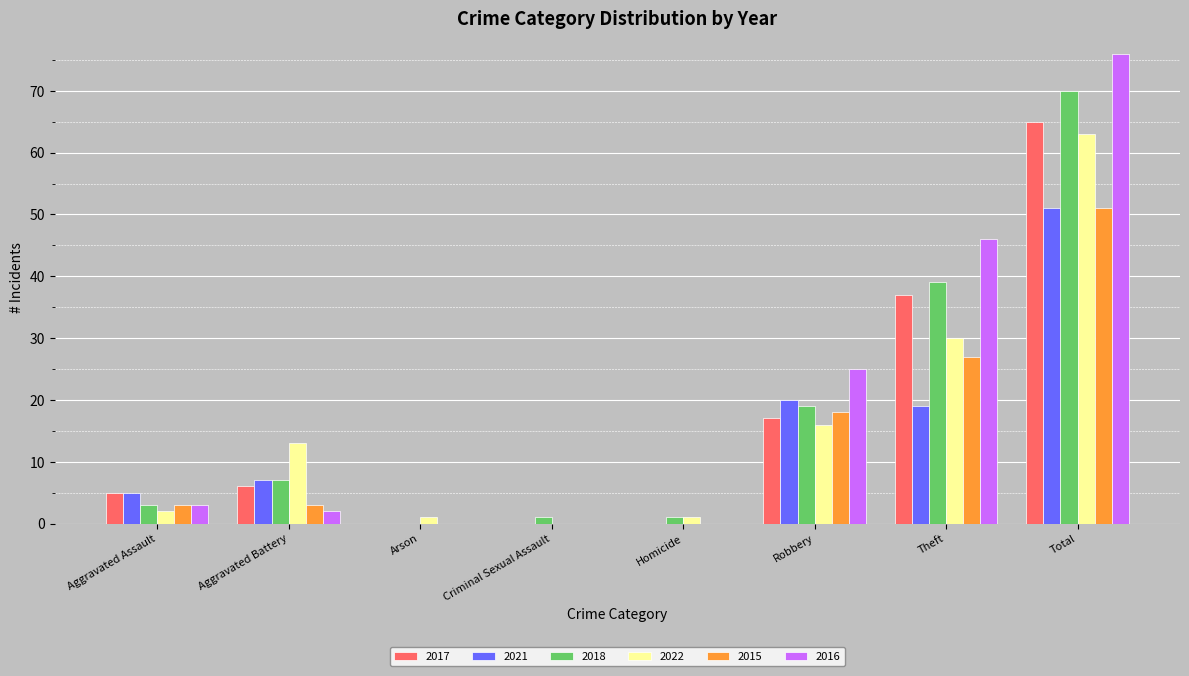

What is the sum of all 2015 values?

102